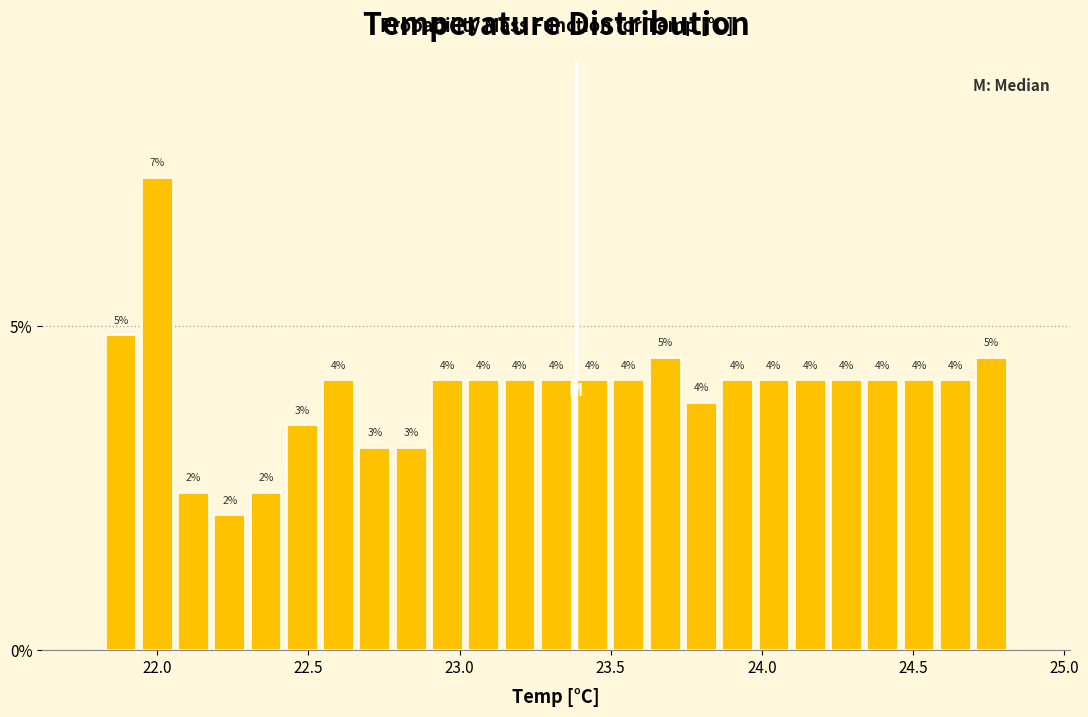

Read against the x-axis, roughly where is the centre of the tallest bar?

22.00